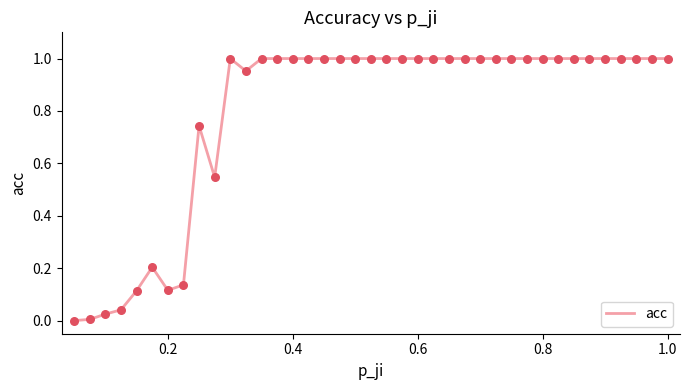

How many lines are shown in the chart?

1